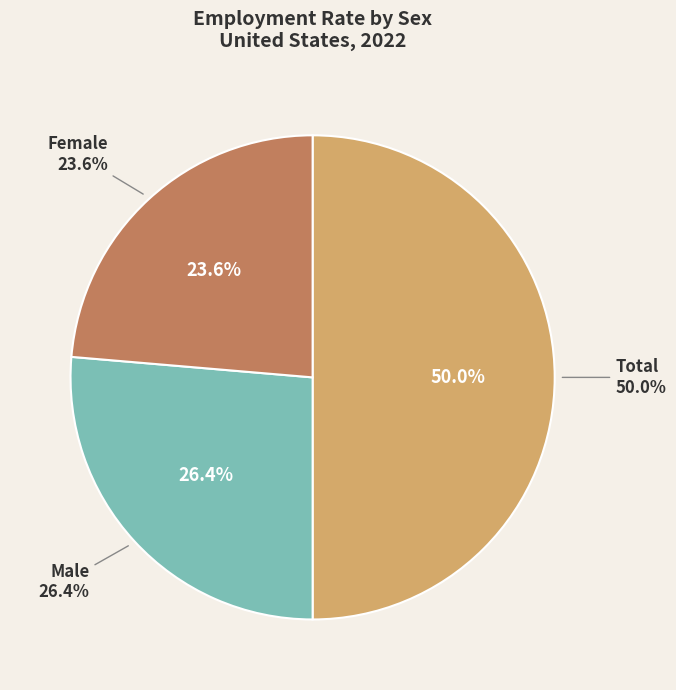

To the nearest percent, what percentage of the pie is Male?

26%